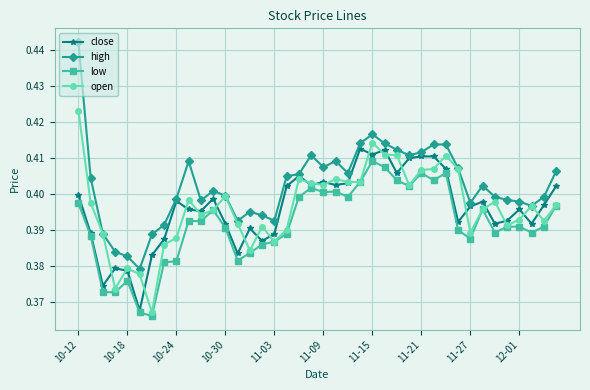

After their last crossing, which series has the higher values: close or open?

close